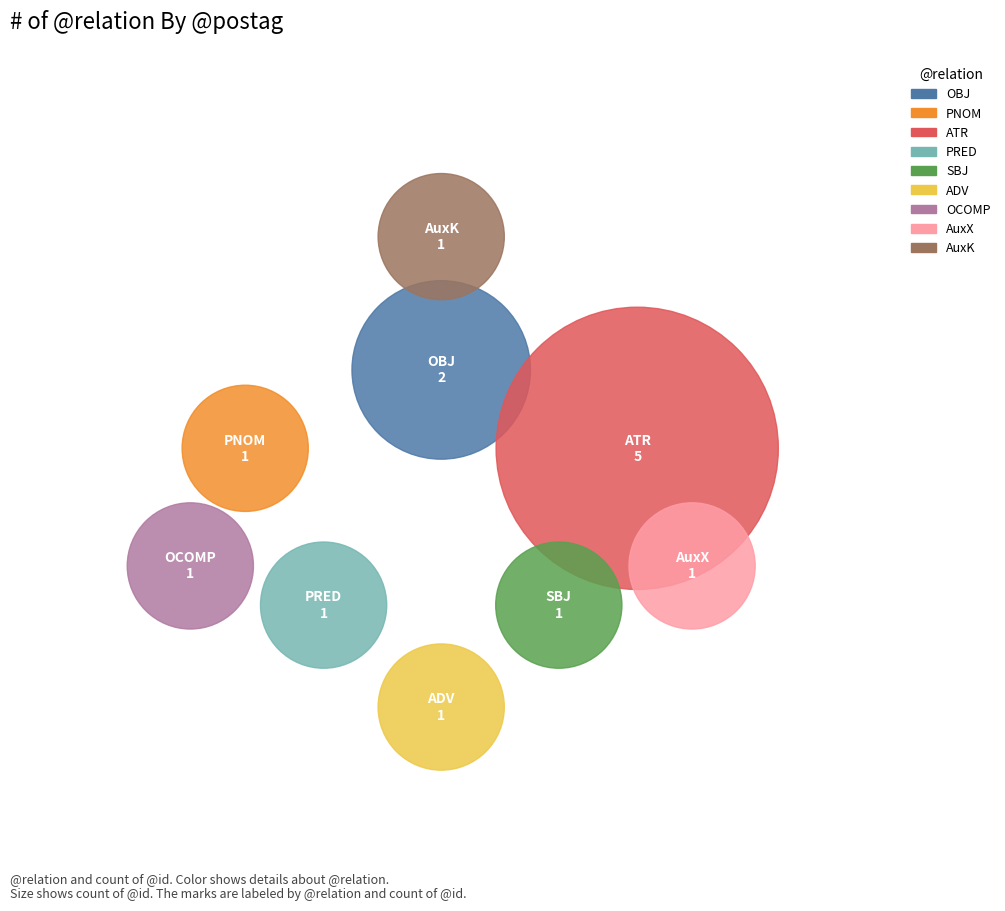

To the nearest percent, what is the average slice percentage?

11%